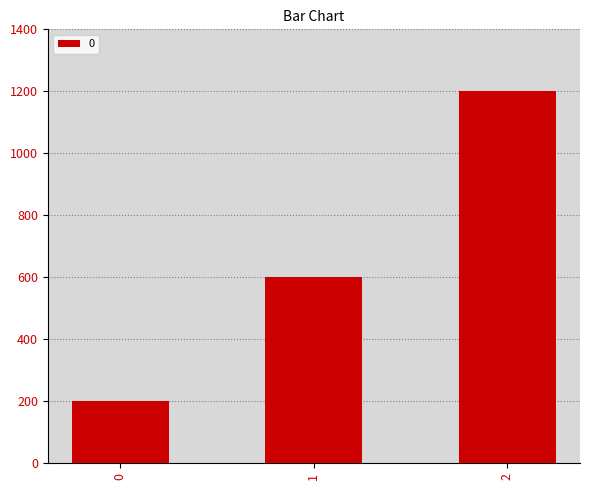

List the labels in order of value, largest first.

2, 1, 0